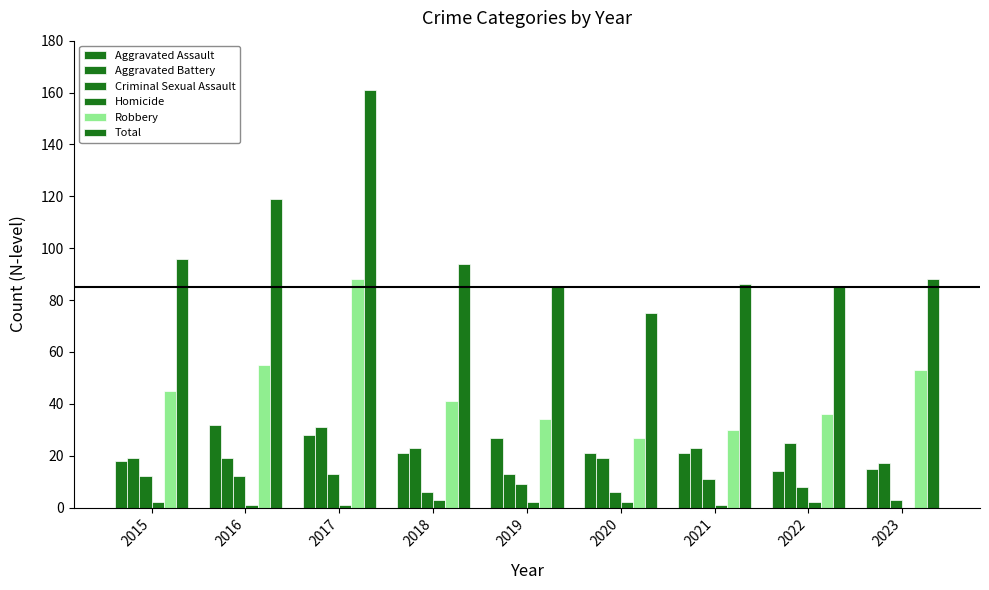

Where is Aggravated Battery nearest to the value 22?

2018